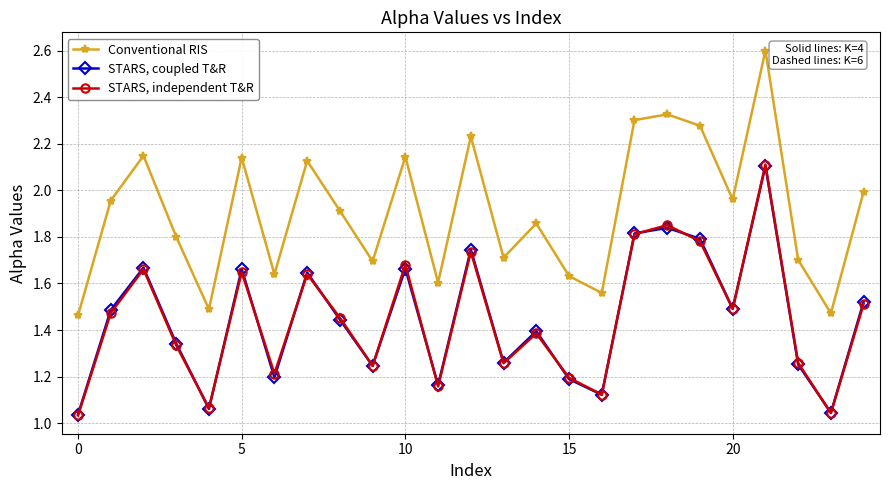

At how many categories does at least one series exceed 1?

25